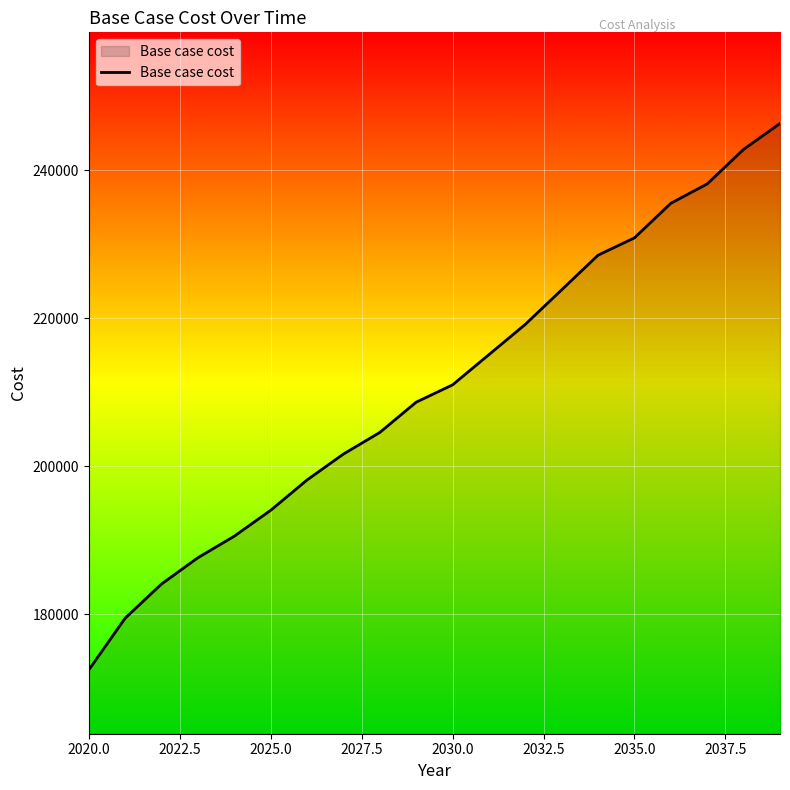

What is the difference between the maximum and second lowest values?

66865.4